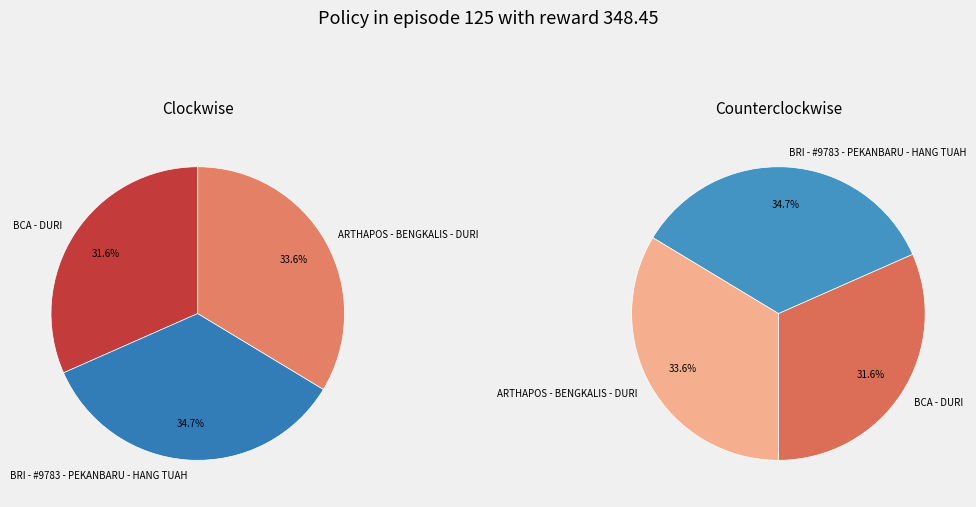

What percentage is NOT represented by BRI - #9783 - PEKANBARU - HANG TUAH?

65.3%